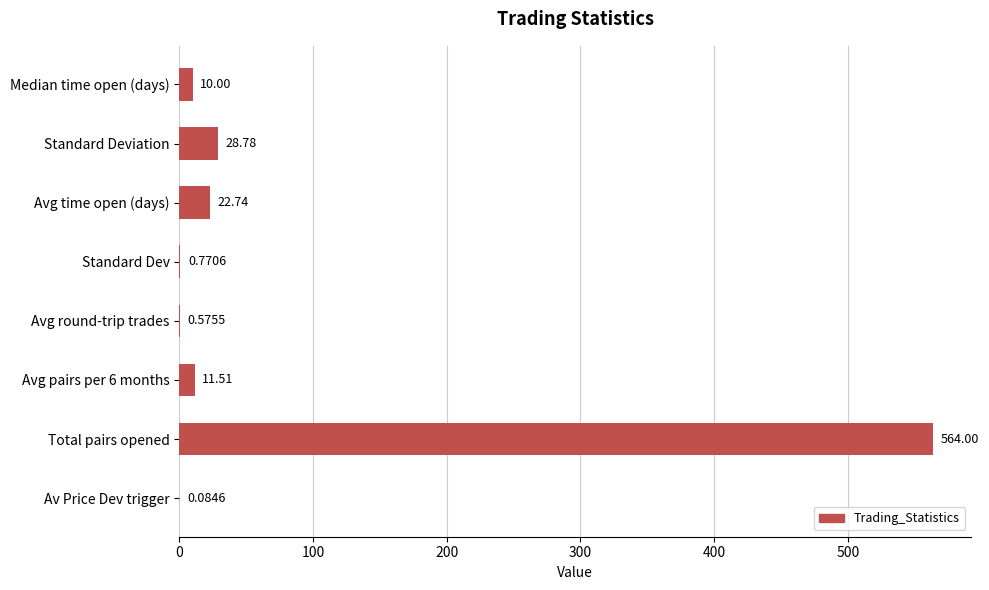

What is the sum of the values at Standard Deviation and Avg round-trip trades?

29.4